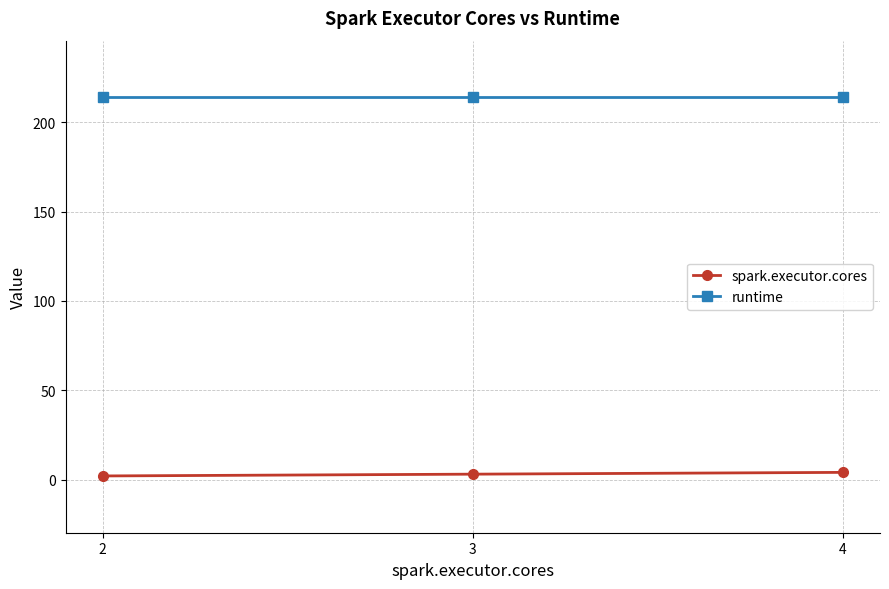

What is the highest value of the runtime series?

214.0